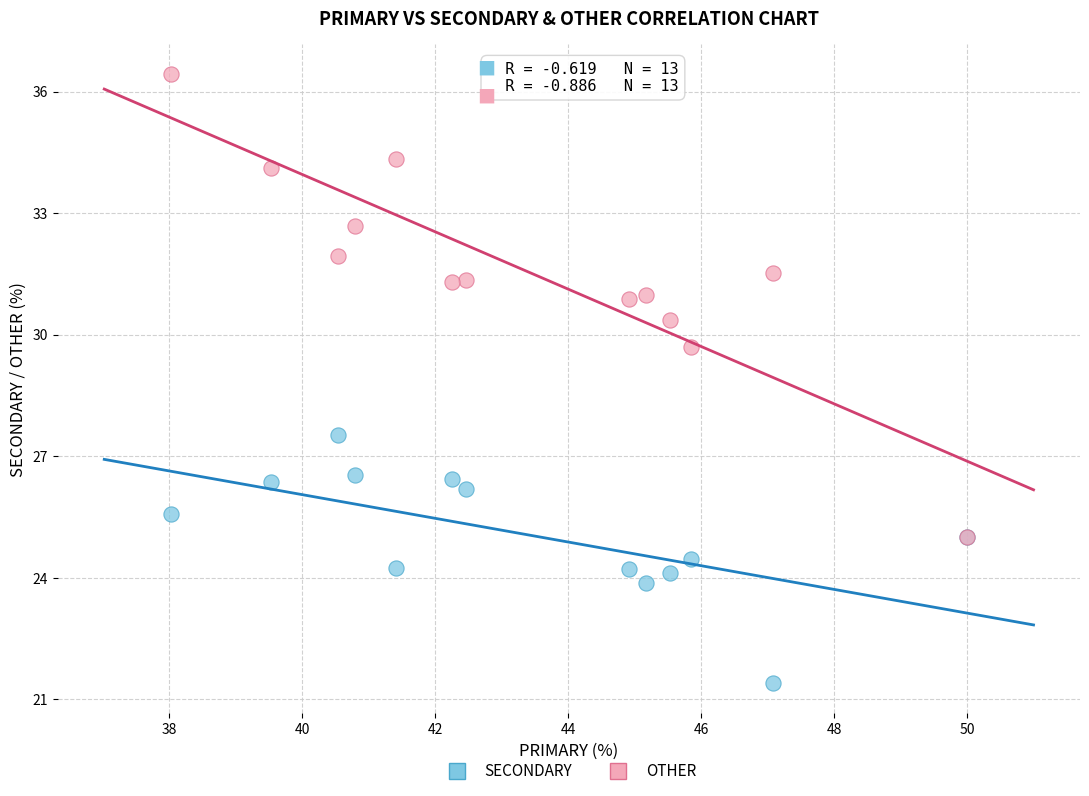

Across all series, what Y value is closest to 28?

27.5